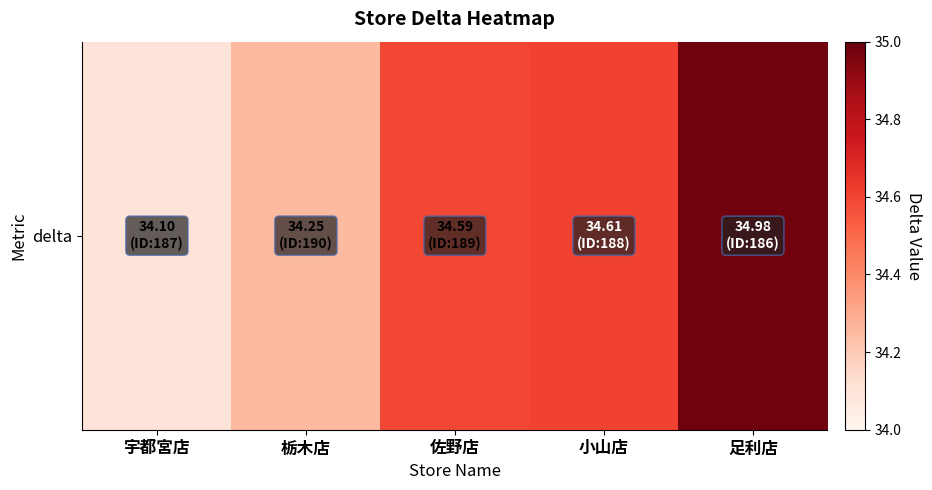

Reading left to right, transcribe all the data shown in this chart.

34.1	34.3	34.6	34.6	35.0